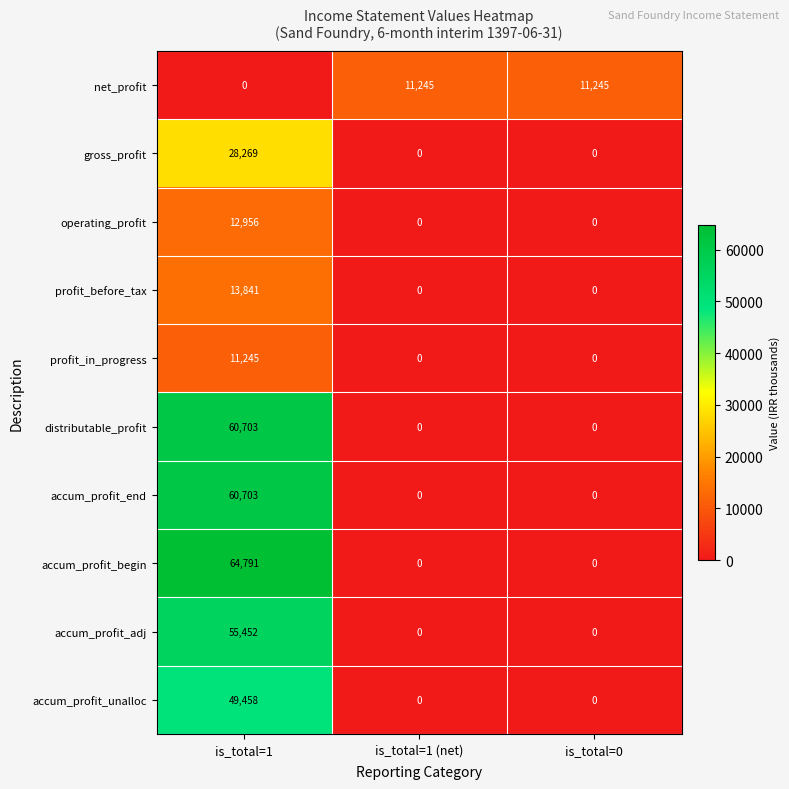

What is the sum of all operating_profit values?

12956